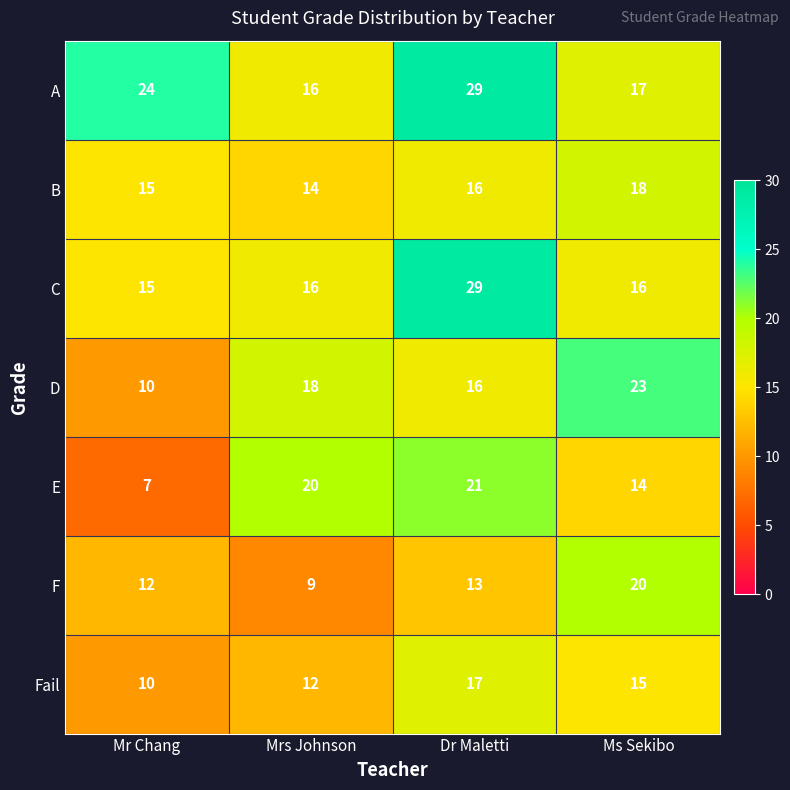

At which category is the sum across all series the highest?

Dr Maletti